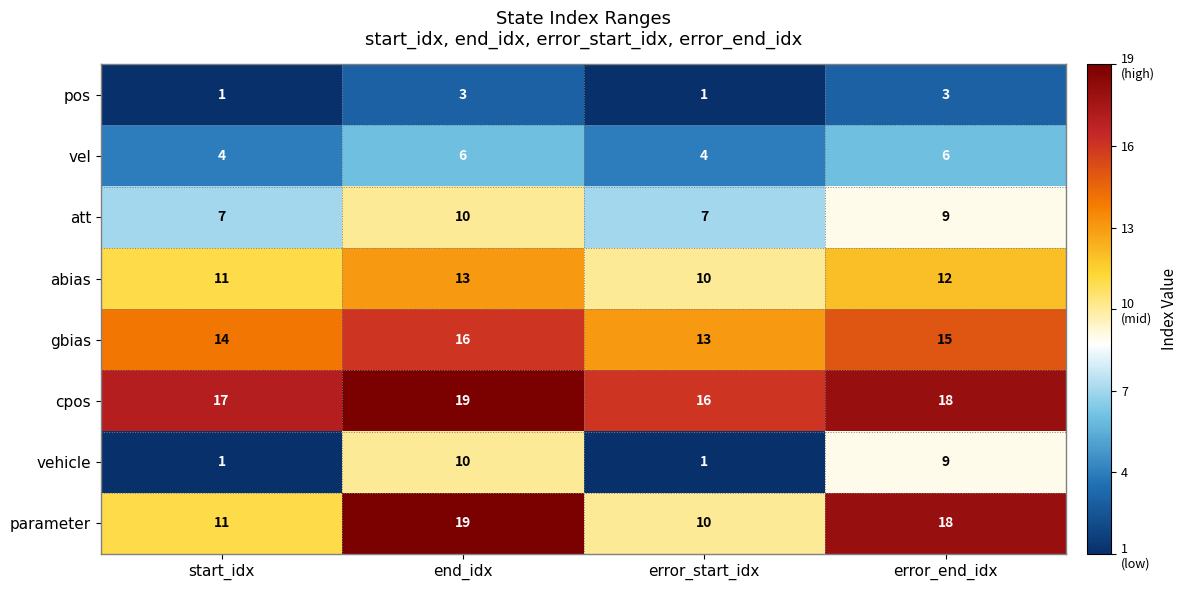

What is the difference between the highest and lowest values at error_start_idx?

15